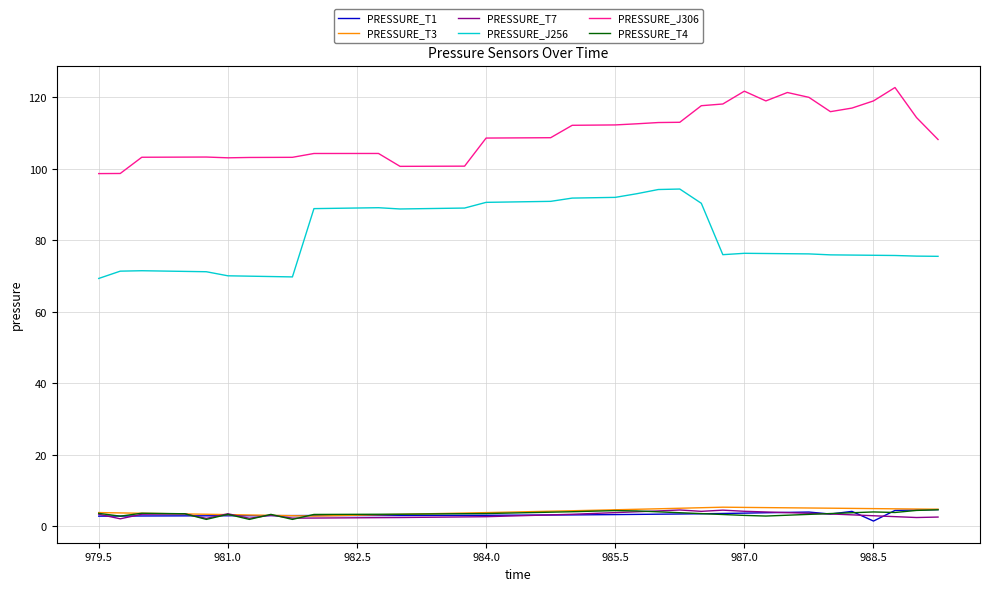

True or false: PRESSURE_J306 and PRESSURE_J256 cross at least once.

False